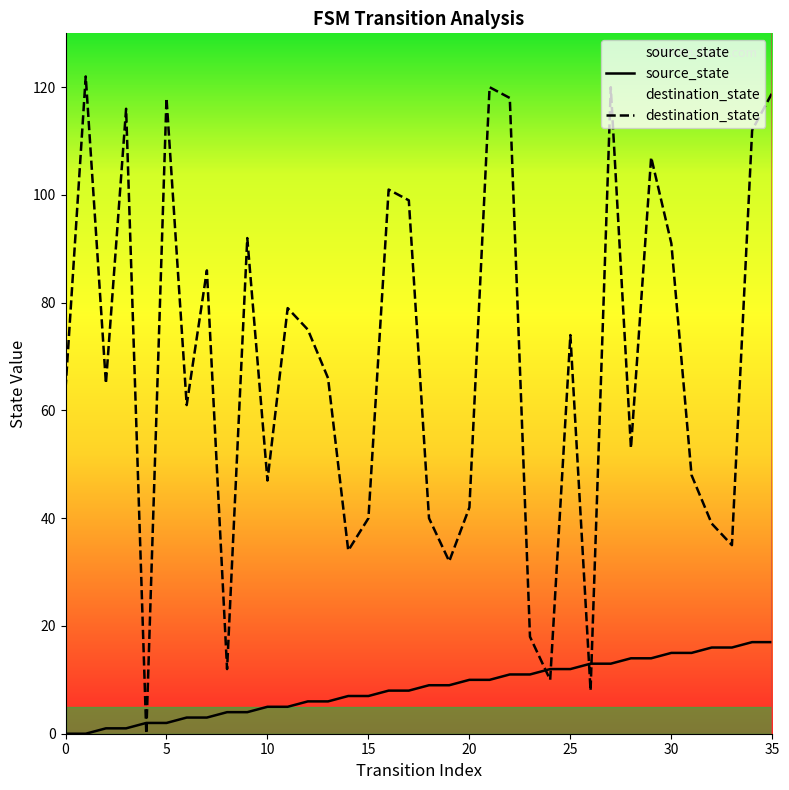

Is it true that source_state equals 15 at 30?

True